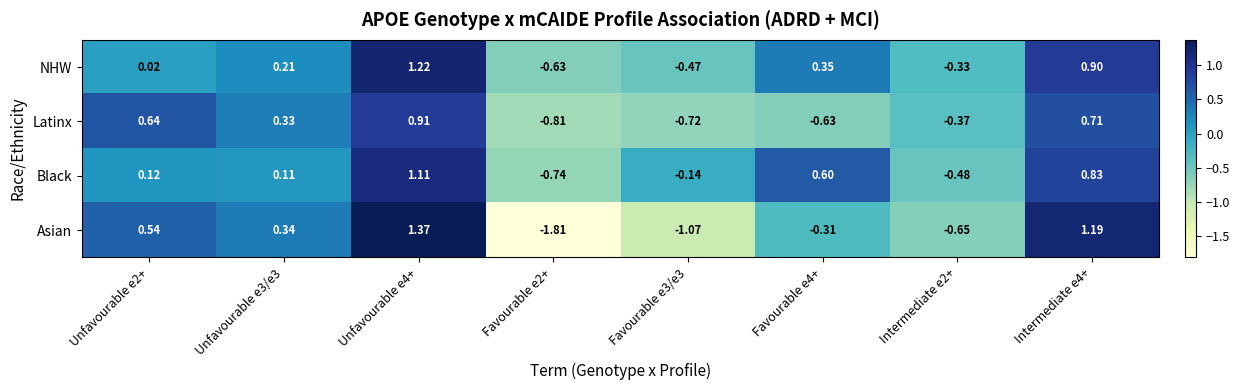

Rank the series by their maximum value, from highest to lowest.

Asian, NHW, Black, Latinx